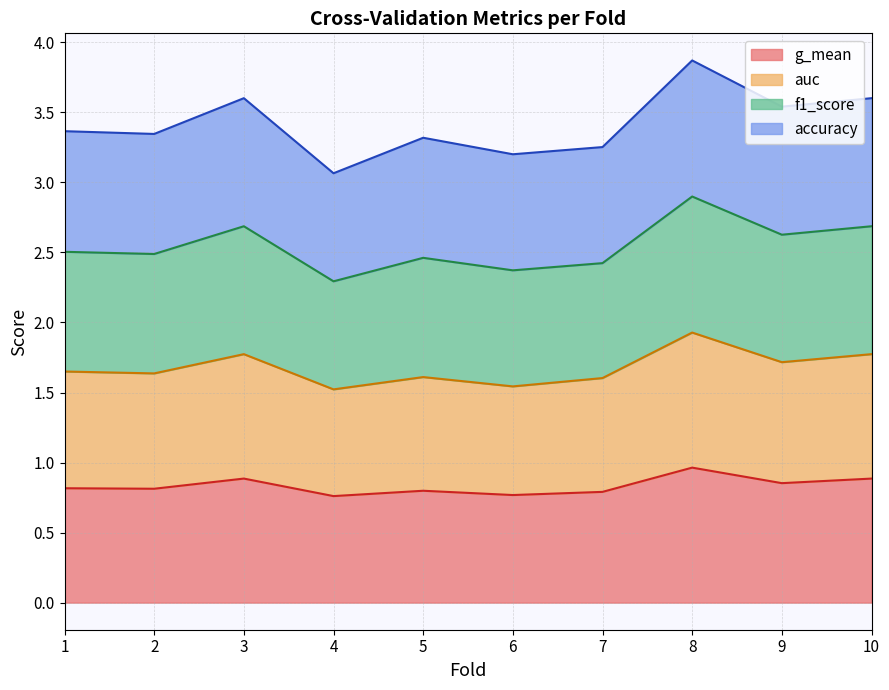

True or false: auc and g_mean intersect in this chart.

False